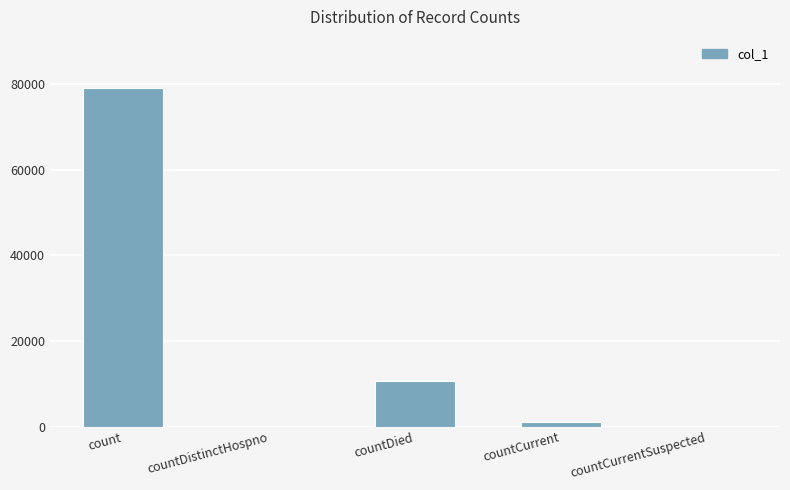

Count the number of categories in the chart.

5